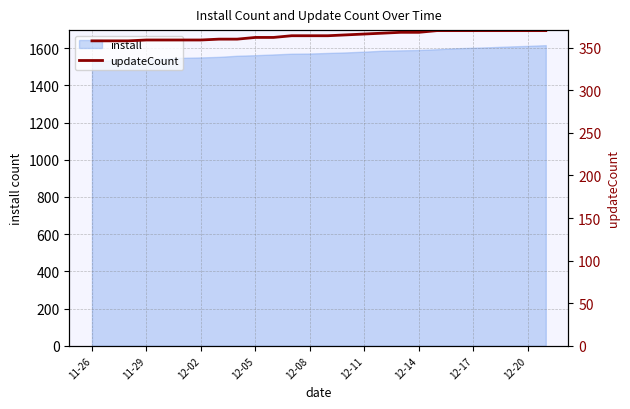

How many data points are less than 364?

11